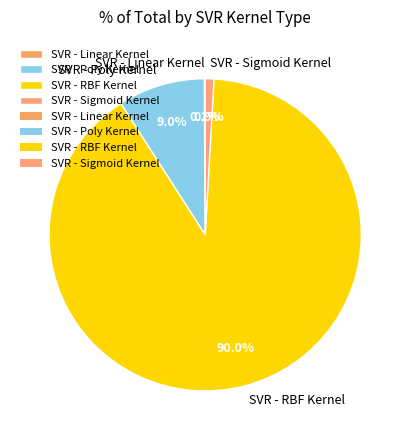

What percentage is the SVR - Sigmoid Kernel slice, to the nearest percent?

1%